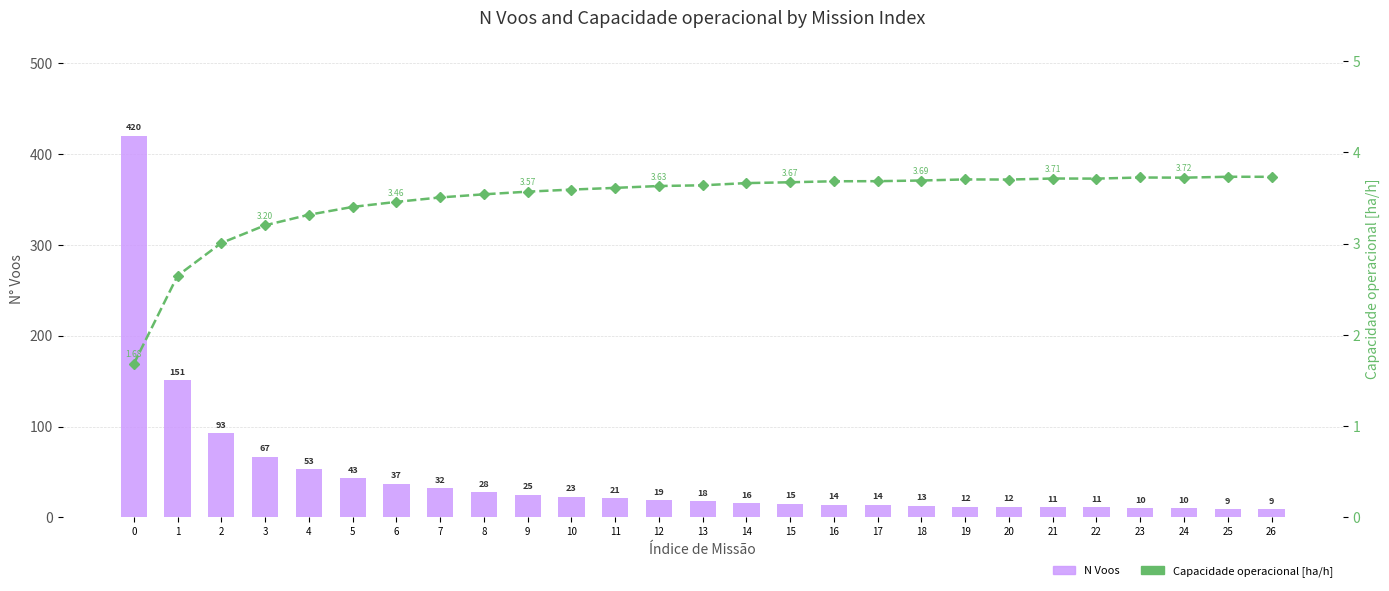

How many groups of bars are there?

27